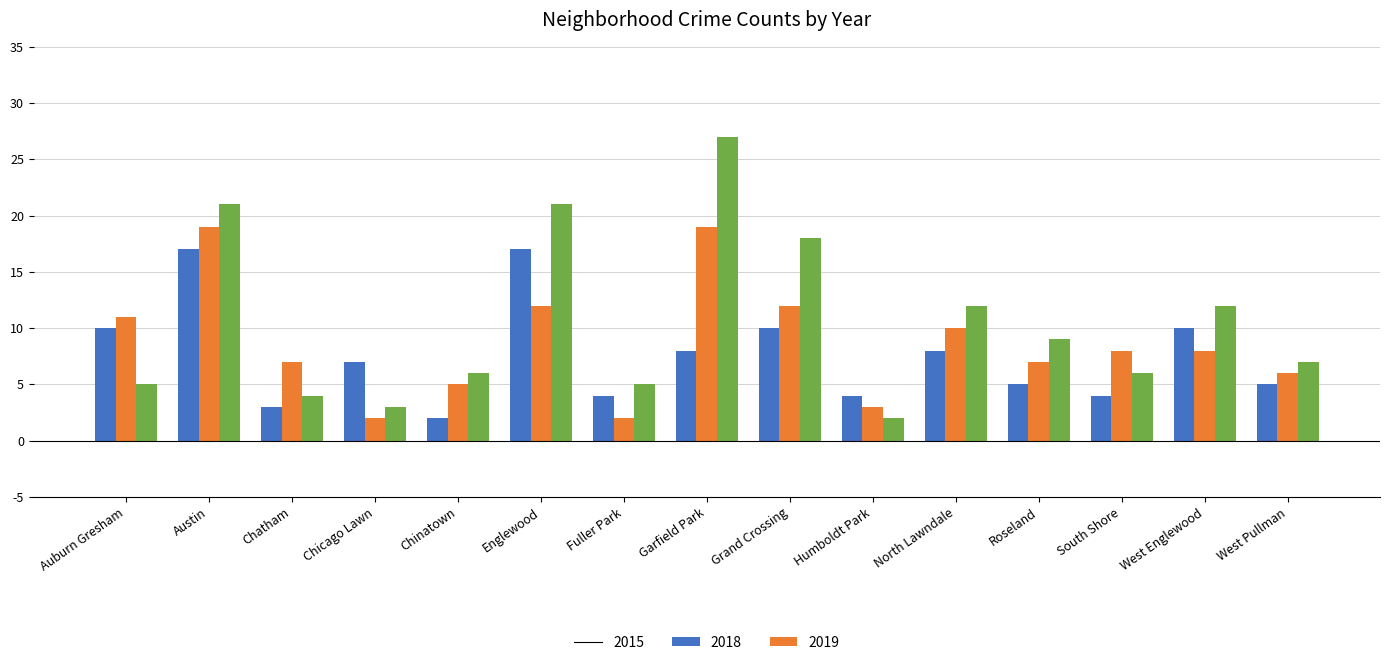

What is the approximate value of 2015 at Austin?

17